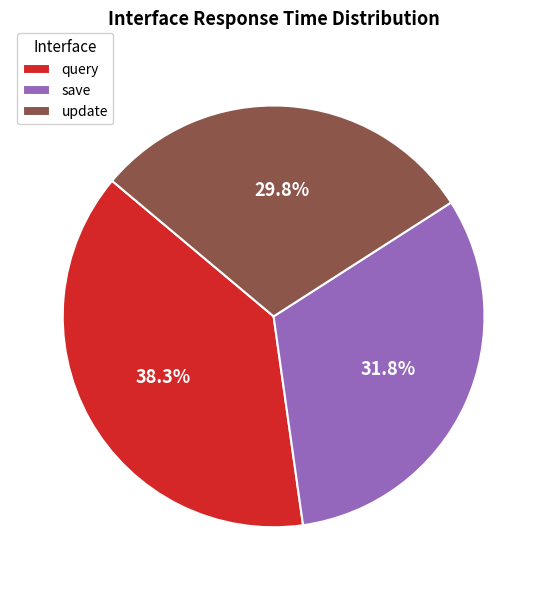

To the nearest percent, what is the combined percentage of update and query?

68%